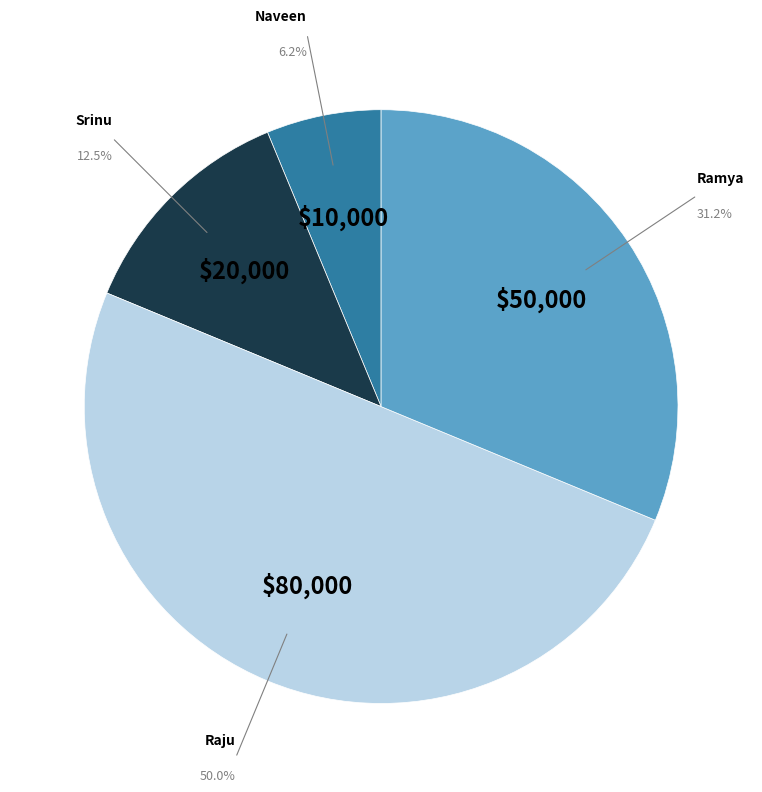

Which slice is the smallest?

Naveen